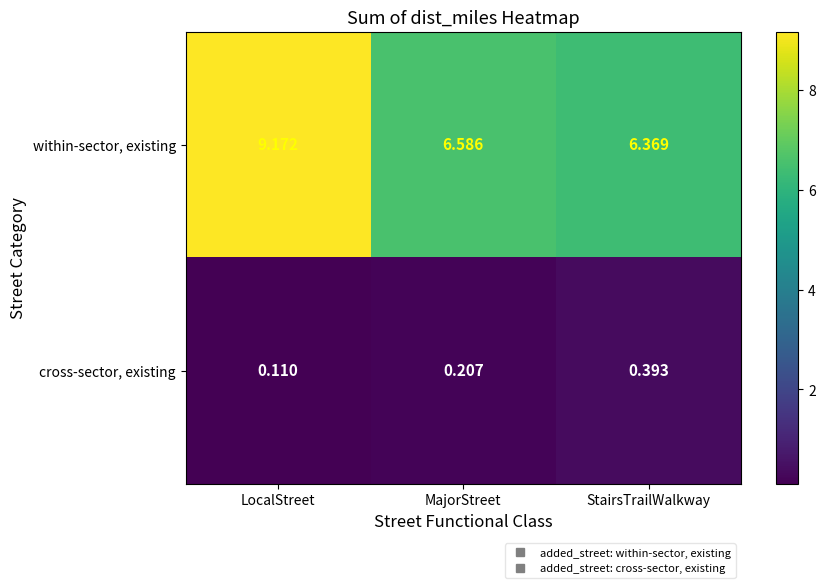

At which category is the sum across all series the highest?

LocalStreet